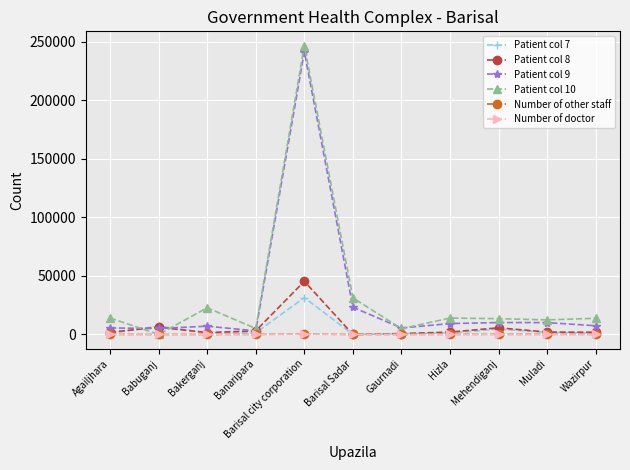

In Patient col 7, how many points are lower than both neighbors (excluding endpoints)?

2